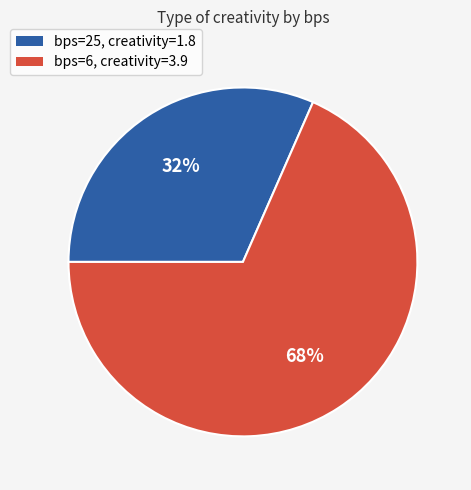

Between bps=25, creativity=1.8 and bps=6, creativity=3.9, which is larger?

bps=6, creativity=3.9